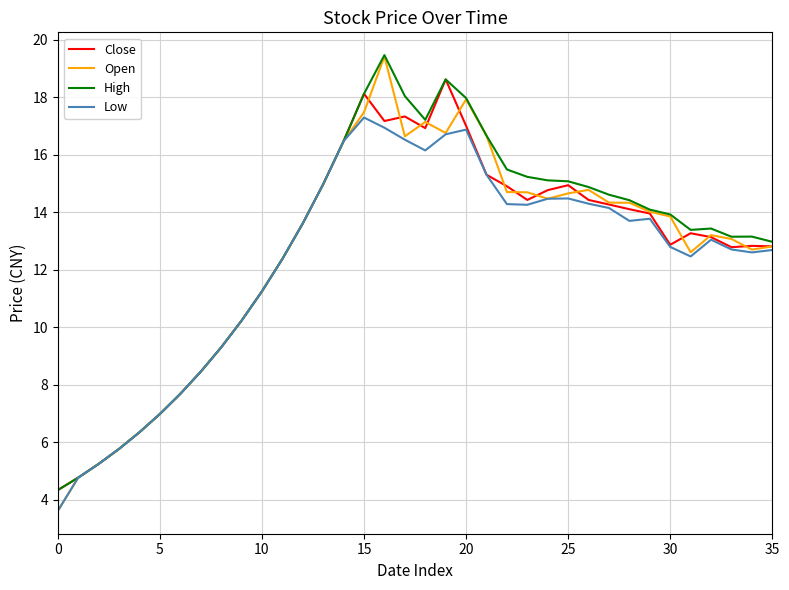

What is the smallest value displayed?

3.6